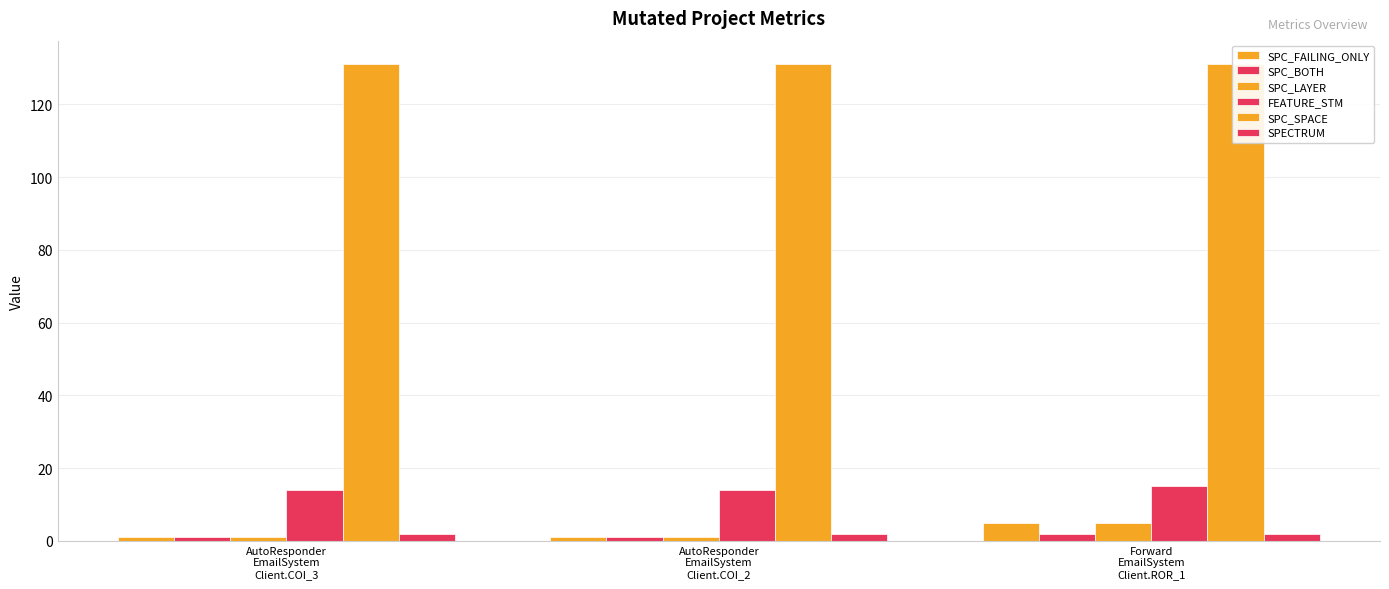

Which series changed the most between AutoResponder
EmailSystem
Client.COI_2 and Forward
EmailSystem
Client.ROR_1?

SPC_FAILING_ONLY